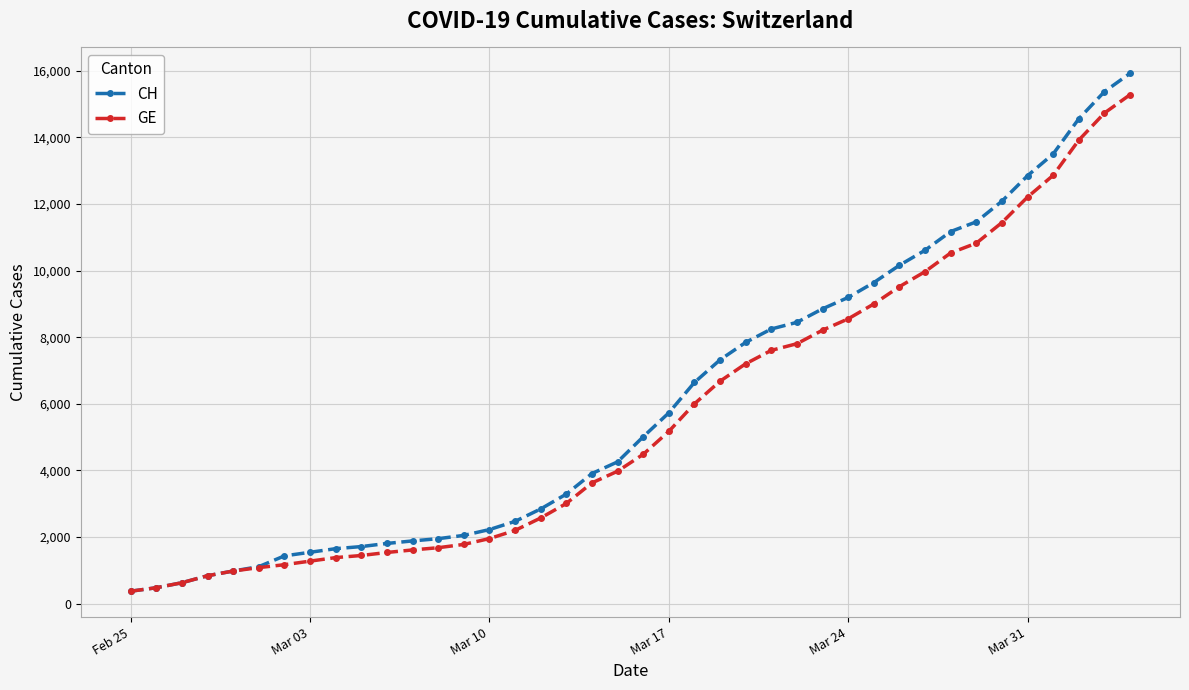

Which series has the largest range (max minus min)?

CH